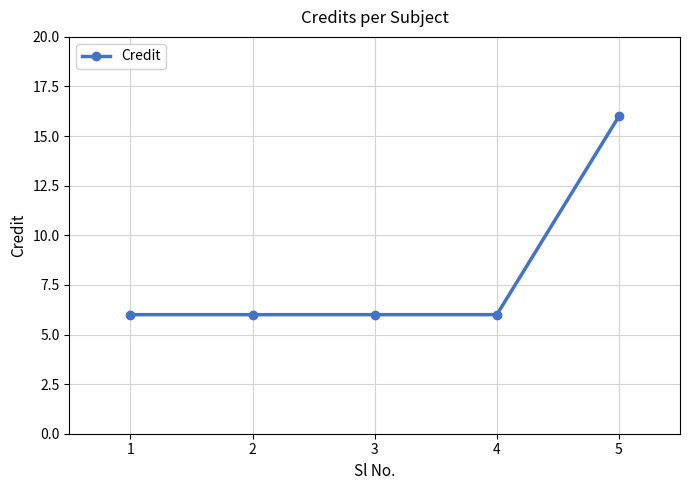

What is the minimum value shown in the chart?

6